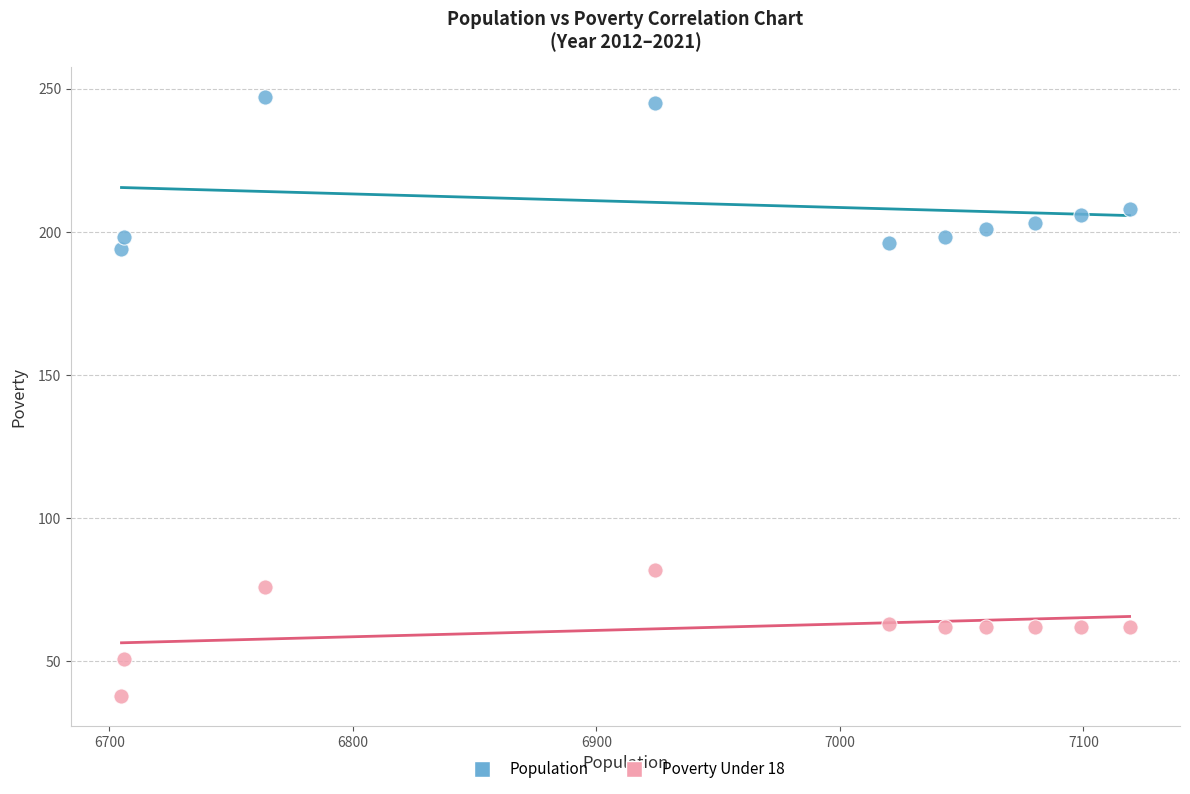

Across all data points, what is the range of X values (max minus min)?

414